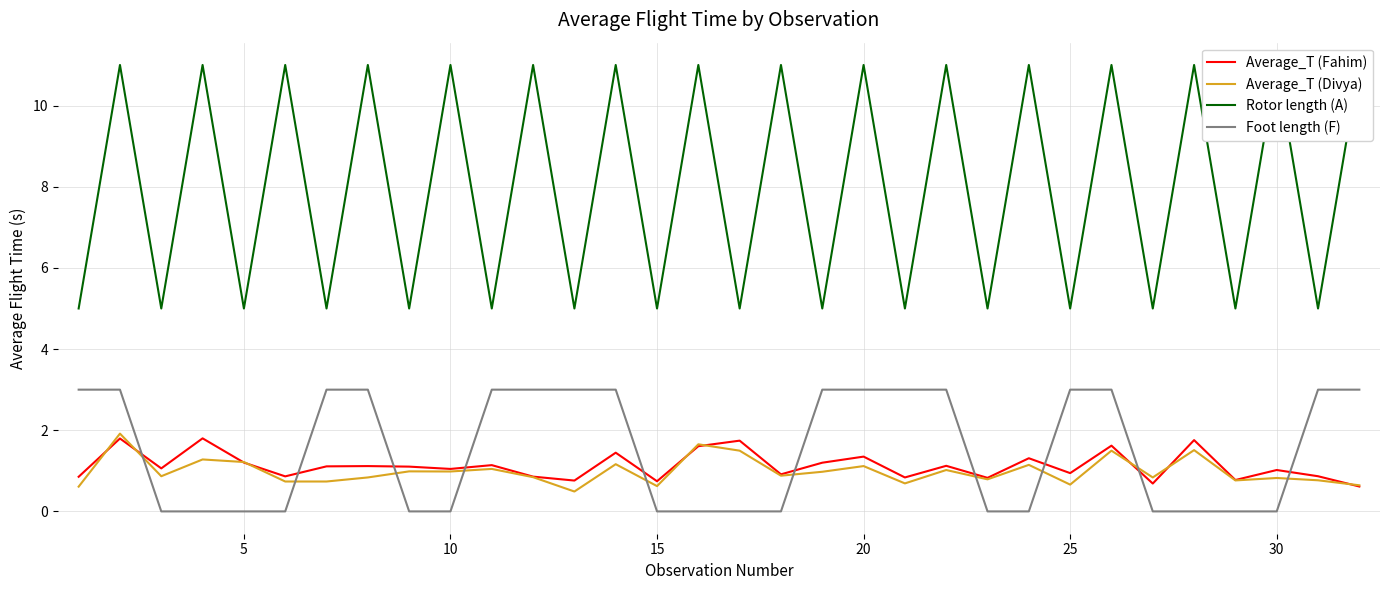

How many intersections are there between Average_T (Divya) and Average_T (Fahim)?

9